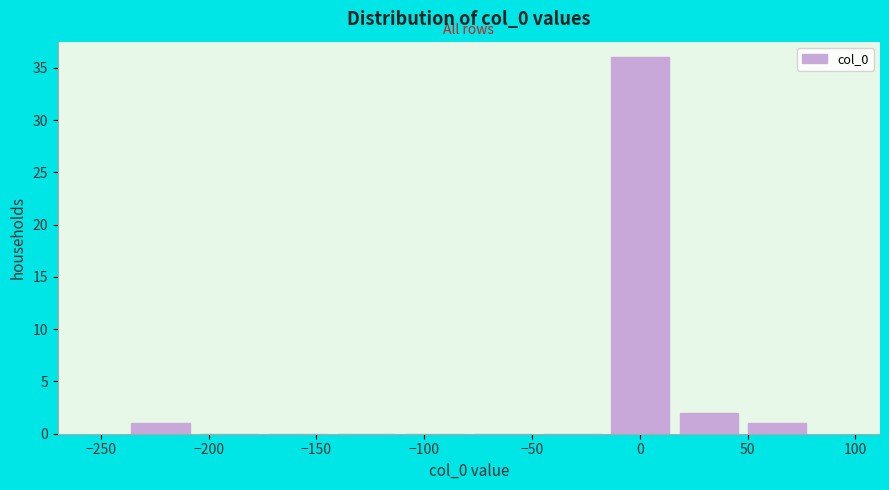

Reading left to right, transcribe this chart: for each bar, give the range it covers on the x-axis and its height. Neither the bar edges nor the heights are printed on the chart, so give them approximately, as read against the axes.

-240 to -205: 1
-205 to -175: 0
-175 to -145: 0
-145 to -110: 0
-110 to -80: 0
-80 to -50: 0
-50 to -15: 0
-15 to 15: 36
15 to 50: 2
50 to 80: 1